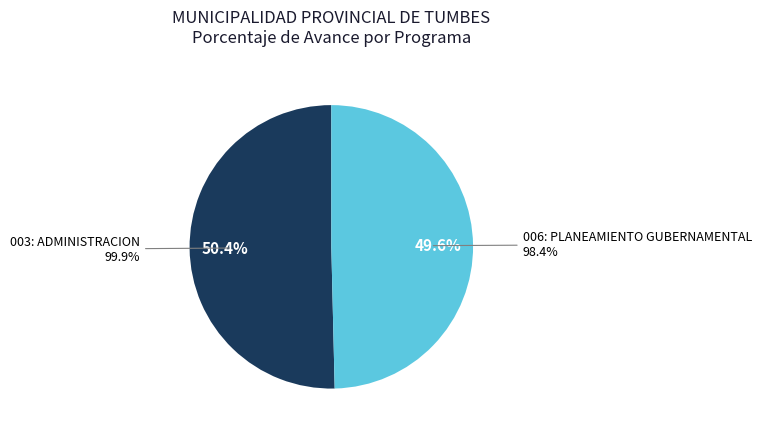

Rank the categories by value from lowest to highest.

006: PLANEAMIENTO GUBERNAMENTAL, 003: ADMINISTRACION